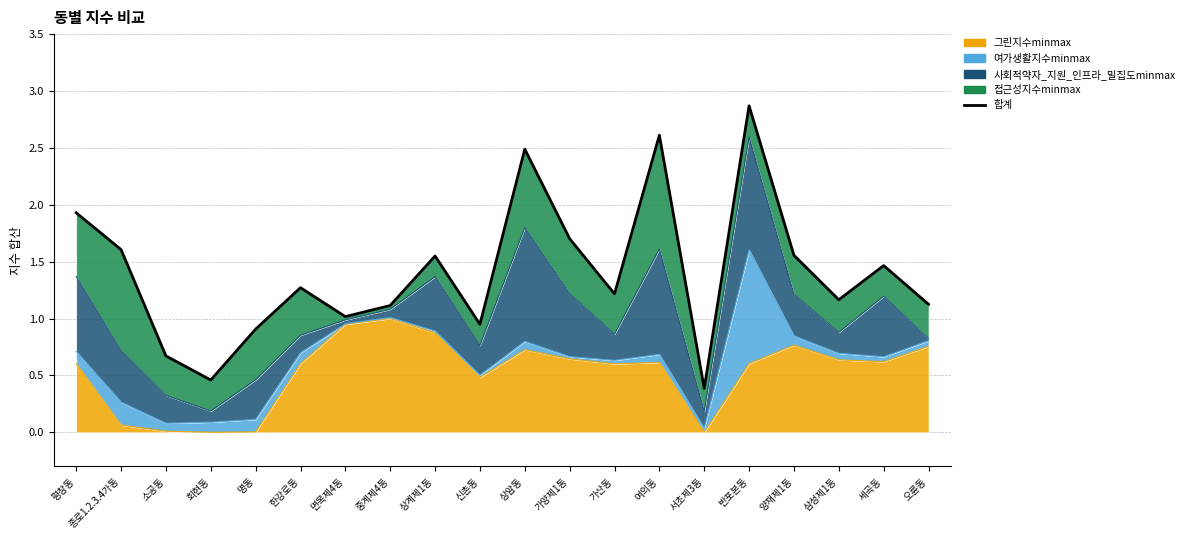

Approximately how many times larger is the value at 명동 compared to 세곡동?

0.6